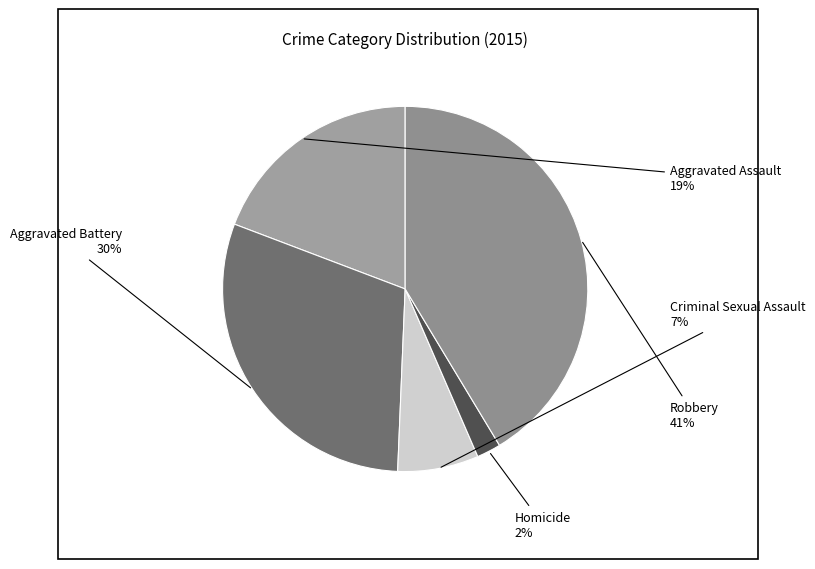

Count the number of slices in the pie.

5